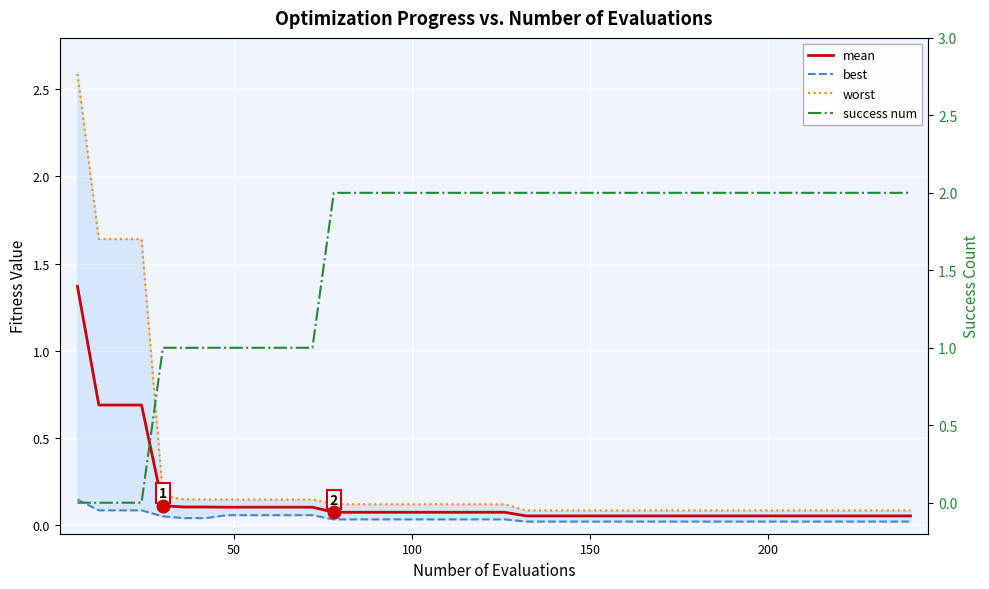

True or false: worst has more than 0 points higher than both neighbors.

False